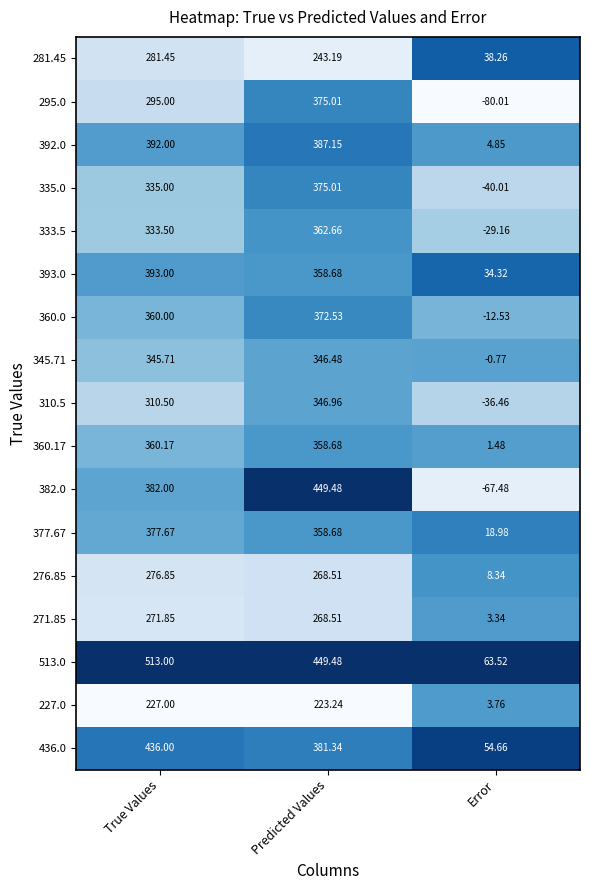

At which label is 227.0 closest to 115?

Predicted Values